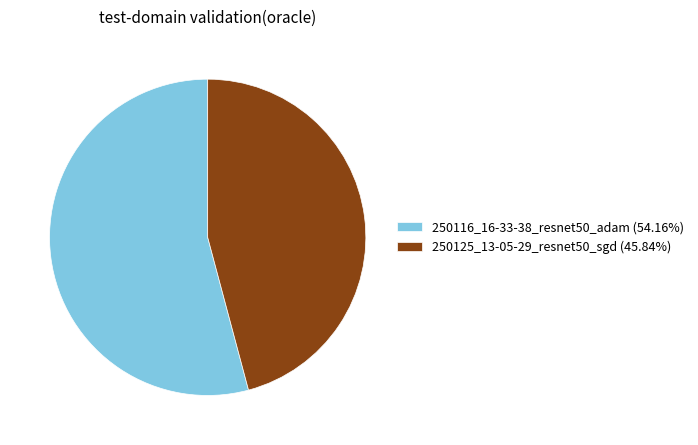

Which category has the smallest portion of the pie?

250125_13-05-29_resnet50_sgd